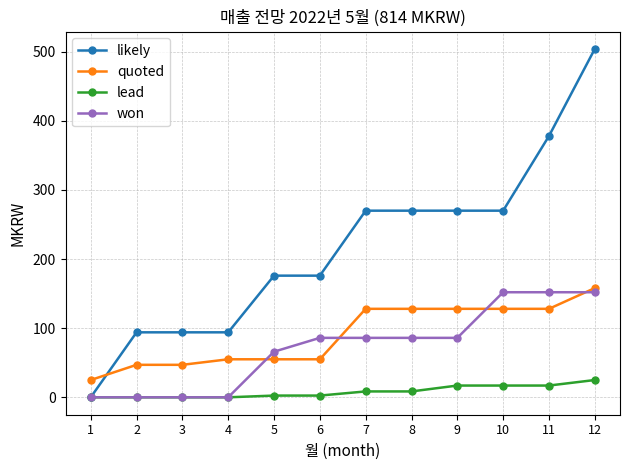

Reading left to right, what are all the values shown in this chart?

likely: 1=0.0	2=94.0	3=94.0	4=94.0	5=176.0	6=176.0	7=270.0	8=270.0	9=270.0	10=270.0	11=378.0	12=504.0
quoted: 1=25.0	2=47.0	3=47.0	4=55.0	5=55.0	6=55.0	7=128.0	8=128.0	9=128.0	10=128.0	11=128.0	12=158.0
lead: 1=0.0	2=0.0	3=0.0	4=0.0	5=2.5	6=2.5	7=8.5	8=8.5	9=17.0	10=17.0	11=17.0	12=25.0
won: 1=0.0	2=0.0	3=0.0	4=0.0	5=66.0	6=86.0	7=86.0	8=86.0	9=86.0	10=152.0	11=152.0	12=152.0